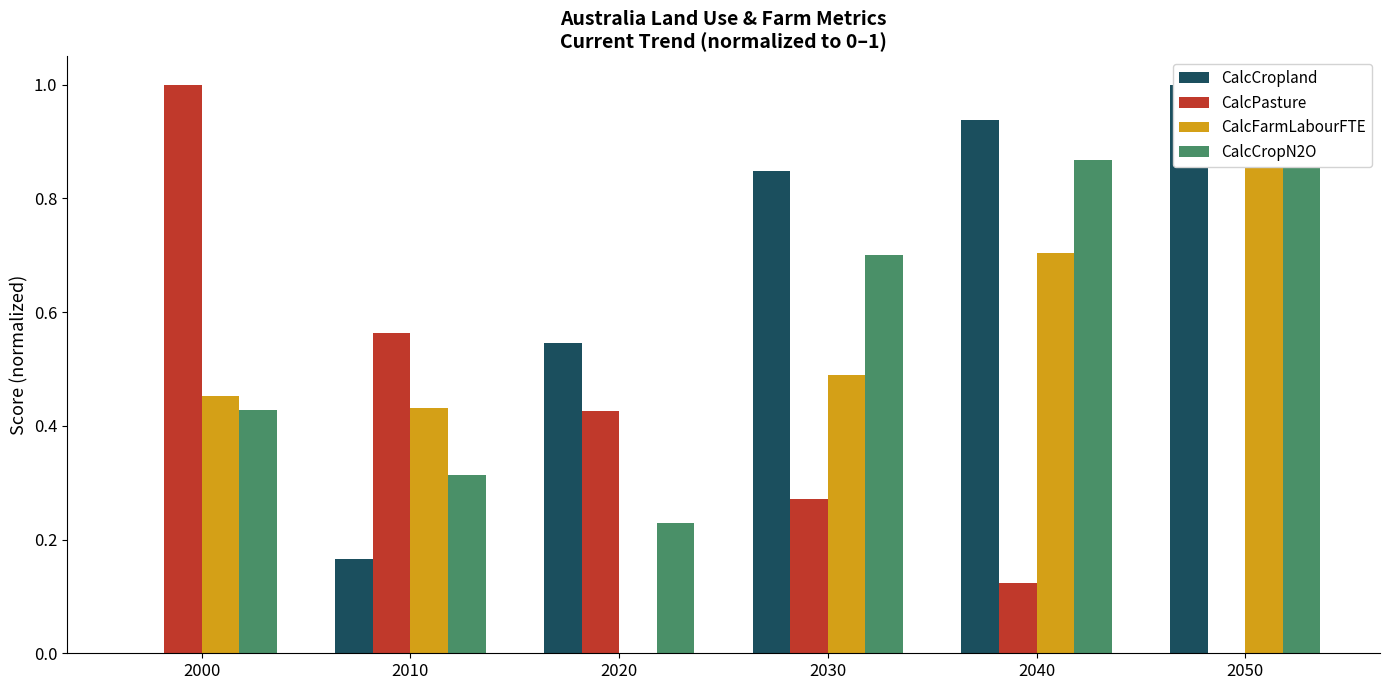

How many CalcCropN2O values are between 0 and 1?

6